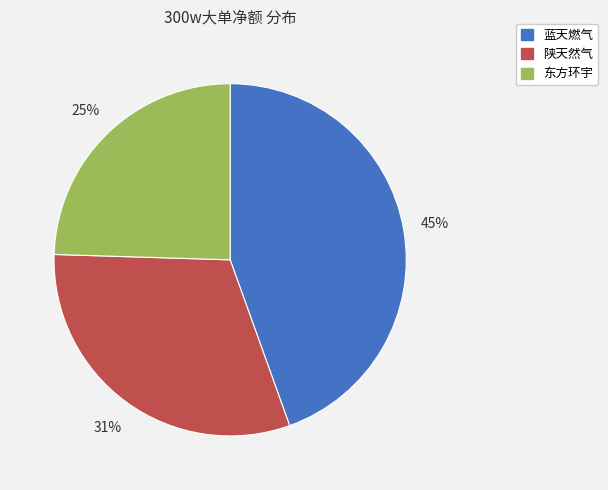

To the nearest percent, what is the combined percentage of 蓝天燃气 and 陕天然气?

75%